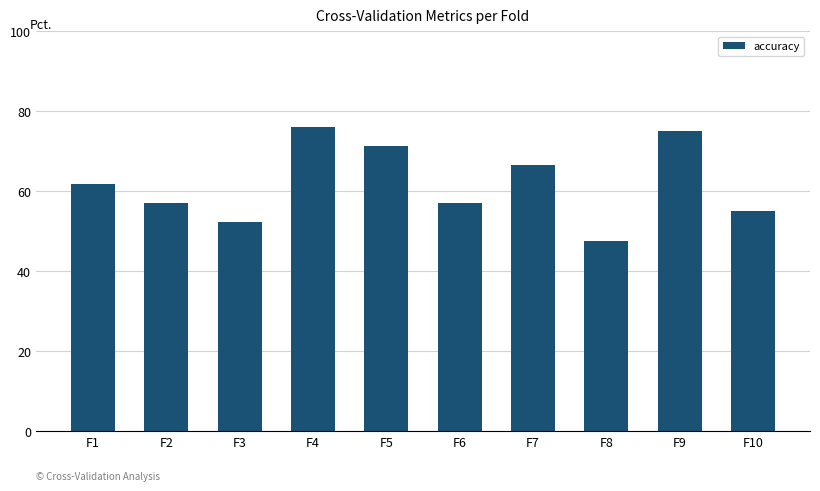

What is the value of the 4th bar from the left?

76.2